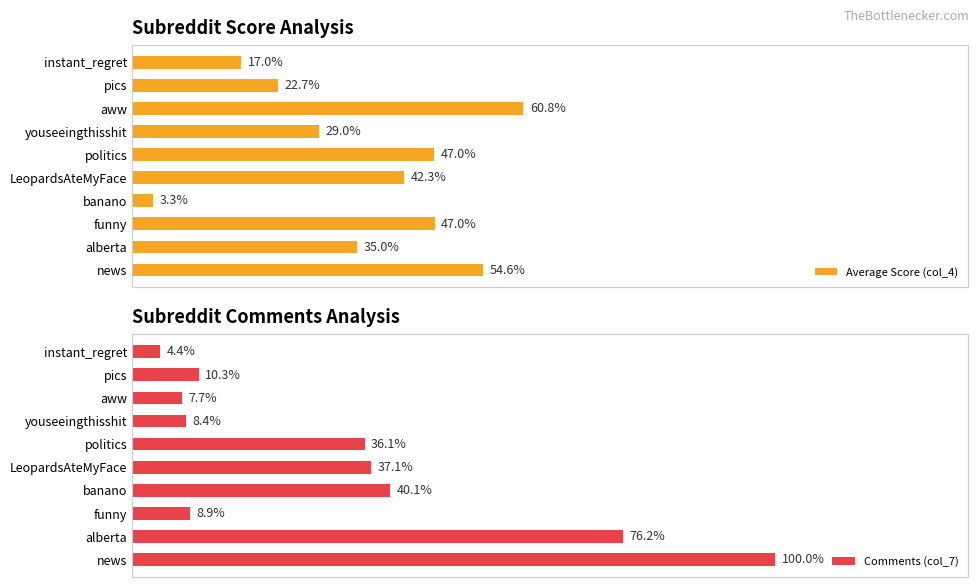

Reading left to right, what are all the values shown in this chart?

Average Score (col_4): 54.6	35.0	47.0	3.3	42.3	47.0	29.0	60.8	22.7	17.0
Comments (col_7): 100.0	76.2	8.9	40.1	37.1	36.1	8.4	7.7	10.3	4.4